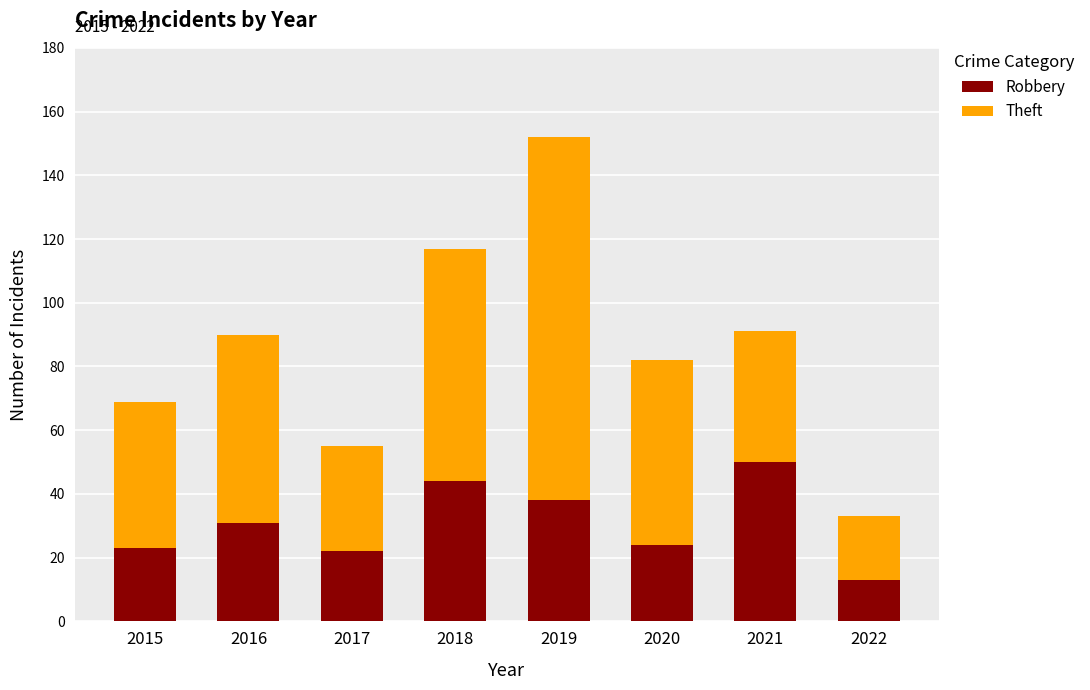

What is the highest value of the Robbery series?

50